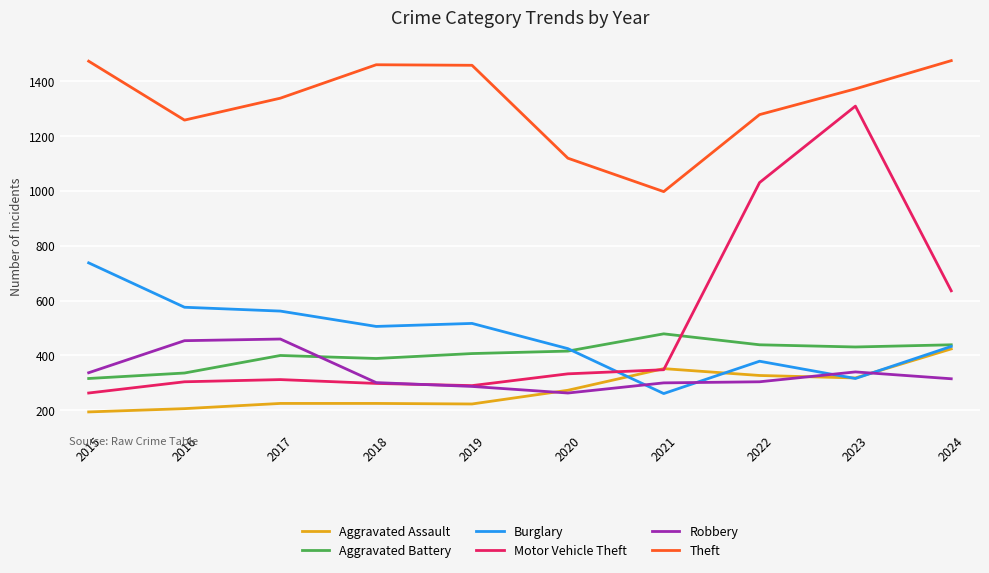

What is the maximum value for Robbery?

460